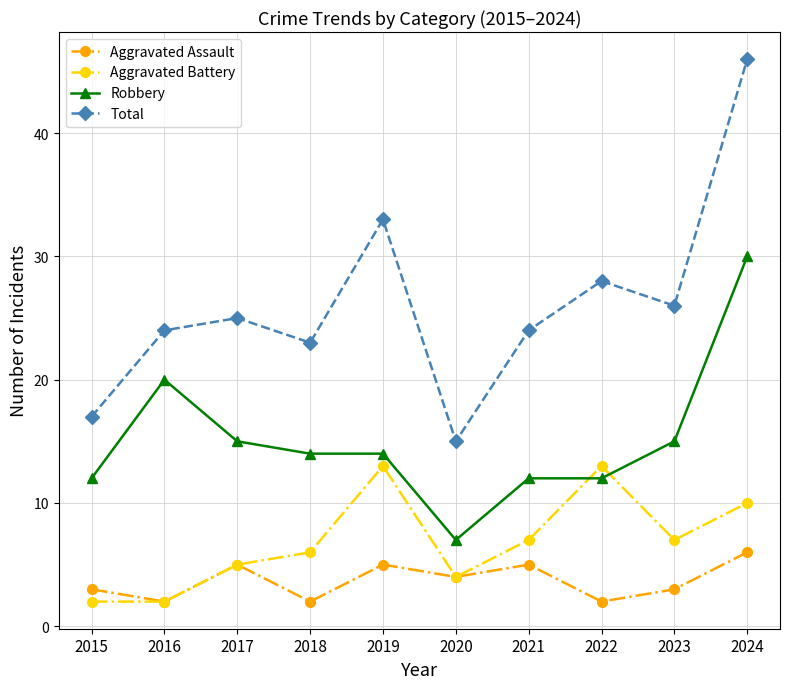

True or false: Robbery and Aggravated Assault intersect in this chart.

False